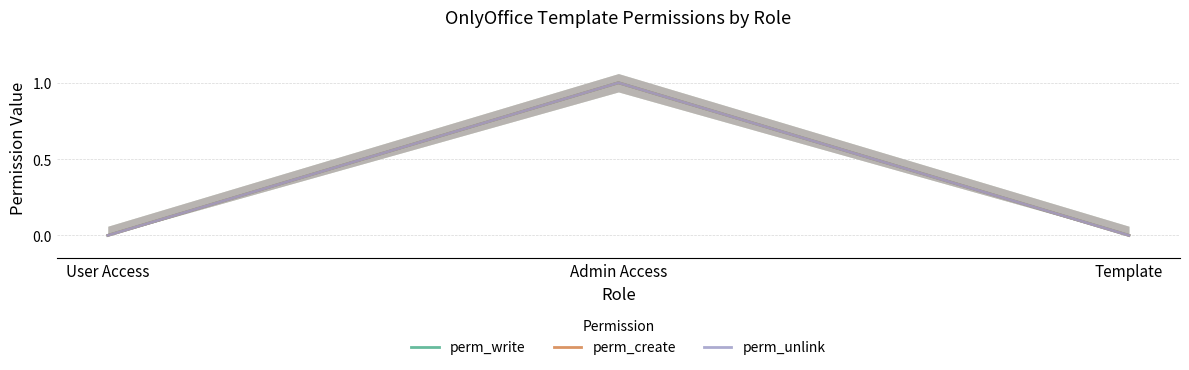

The perm_create series shows 0 at Template. True or false?

False